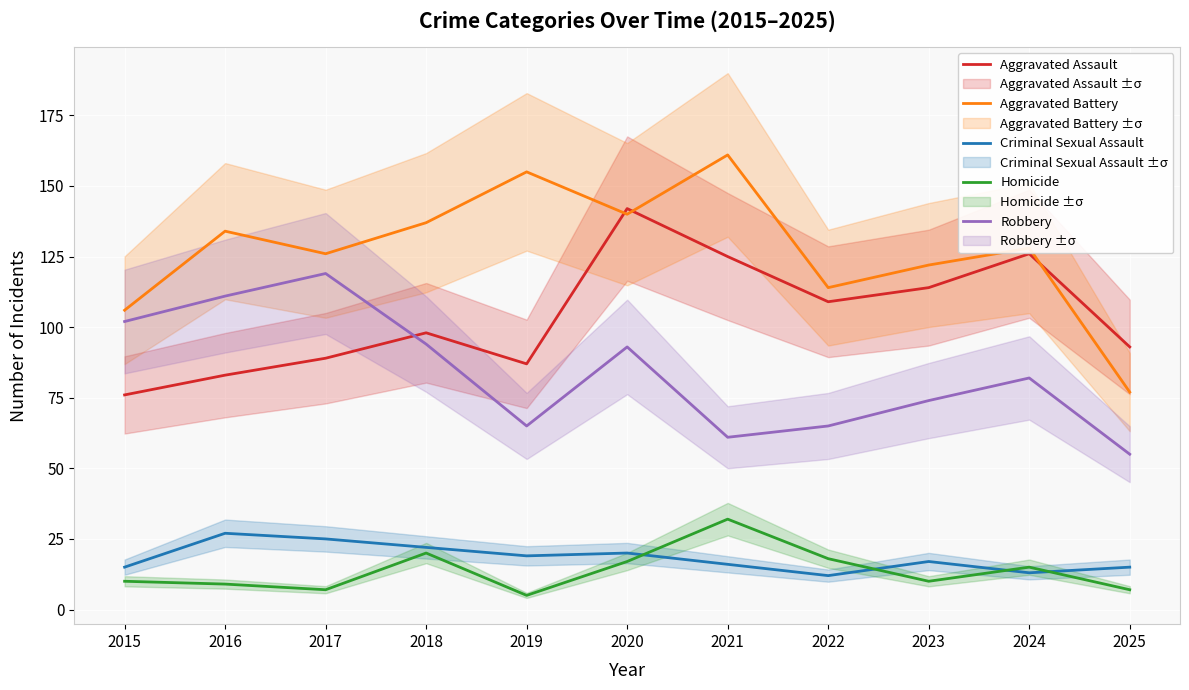

At 2024, list the series in order from largest to smallest.

Aggravated Battery, Aggravated Assault, Robbery, Homicide, Criminal Sexual Assault